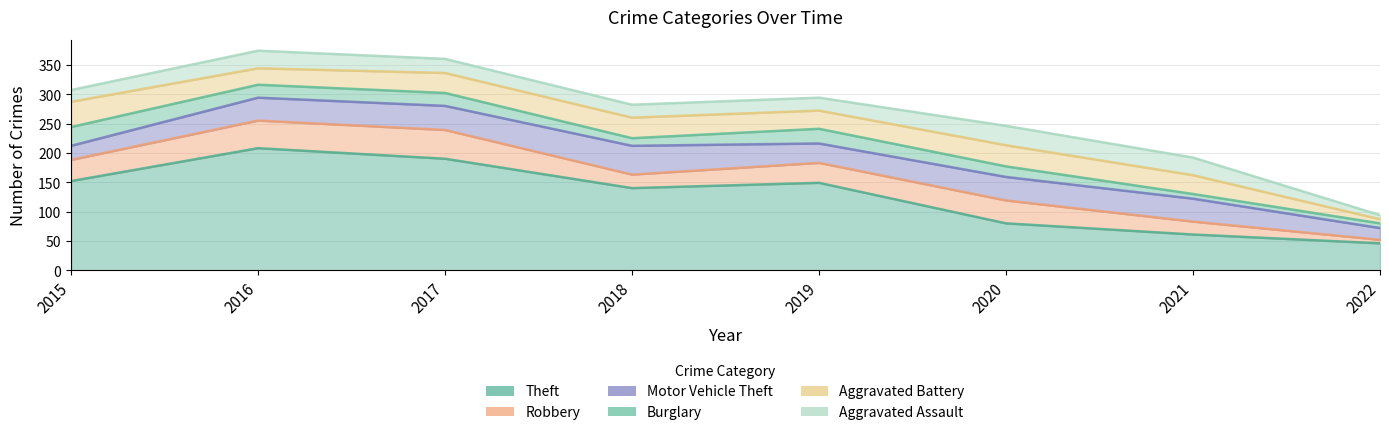

List the series in order of their peak value, highest first.

Theft, Robbery, Motor Vehicle Theft, Aggravated Battery, Aggravated Assault, Burglary